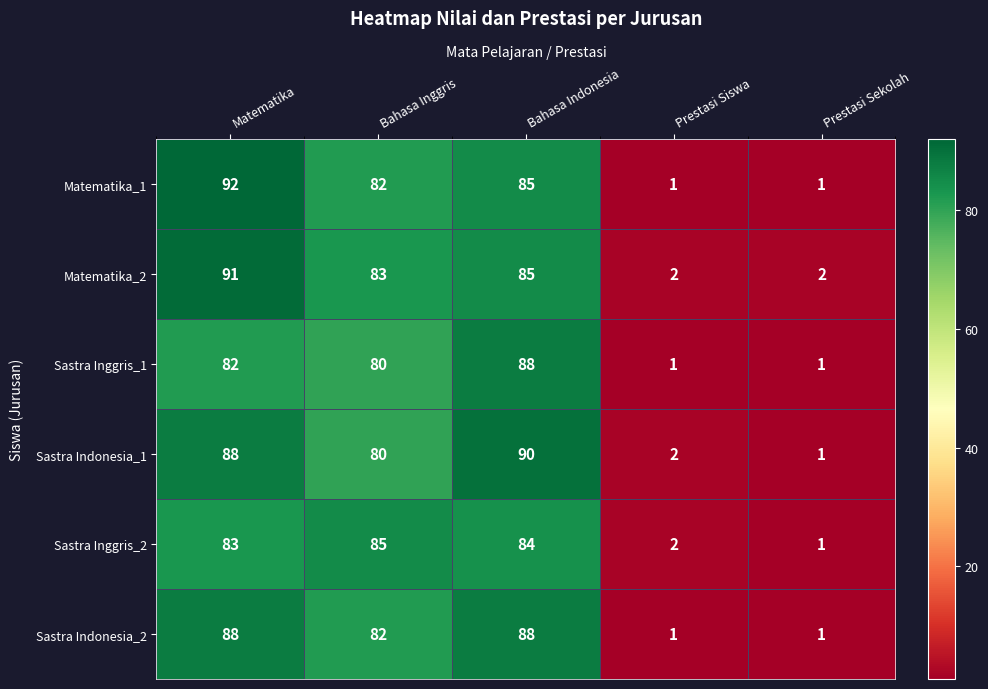

What is the difference between the maximum and second lowest values in the Sastra Inggris_1 series?

87